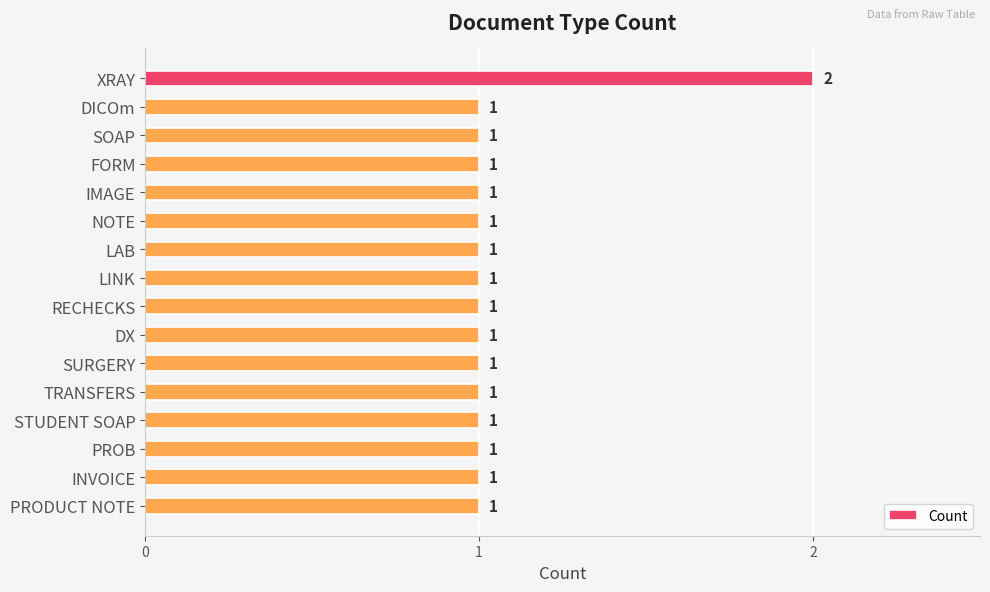

Is it true that the value at RECHECKS is 1?

True